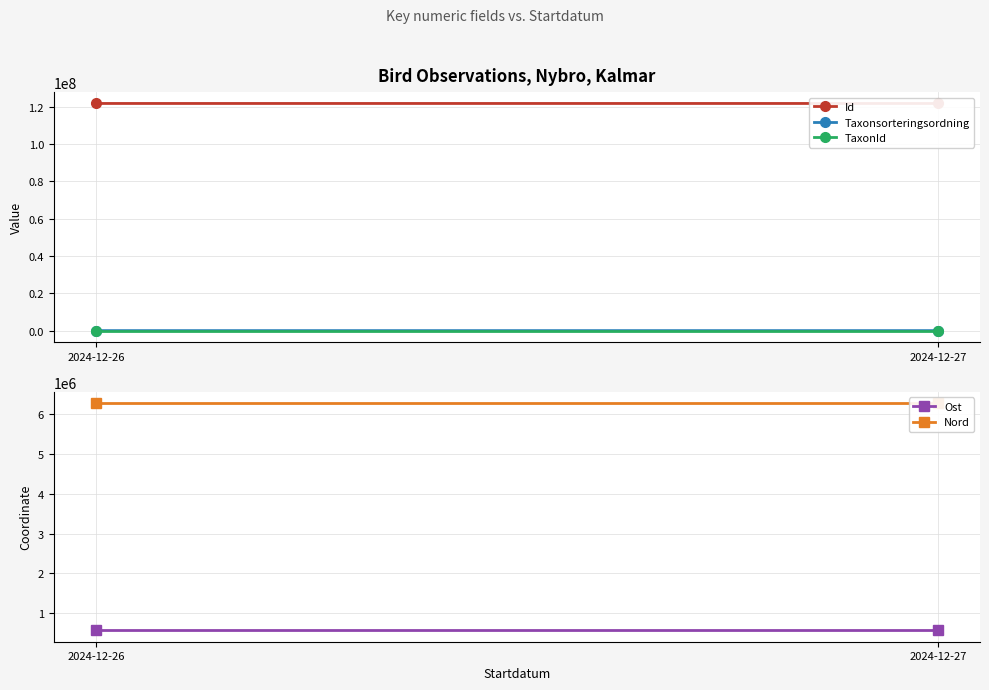

What is the sum of all Id values?

243507636.0